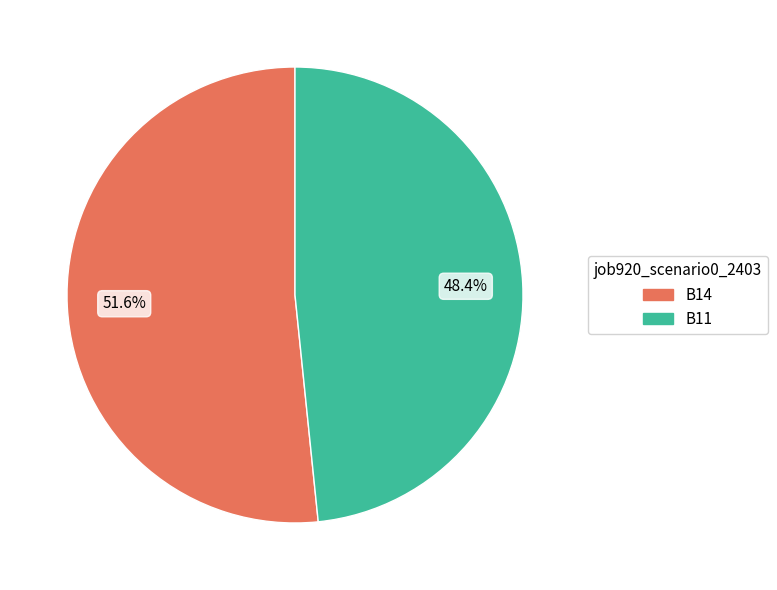

True or false: B14 accounts for 57% of the total.

False